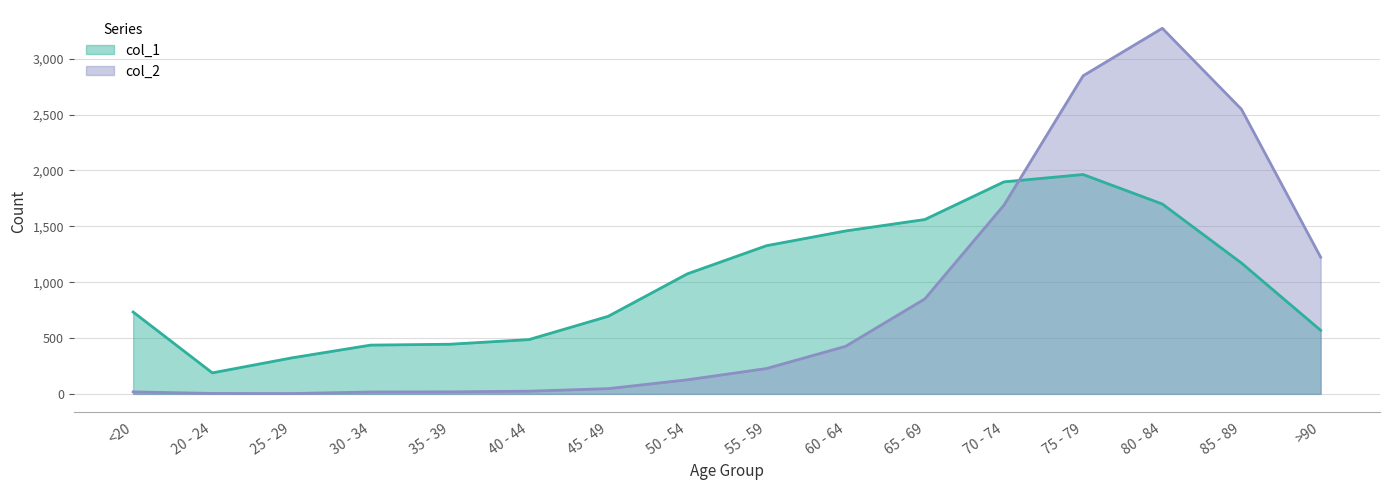

What position from the left is 55 - 59?

9